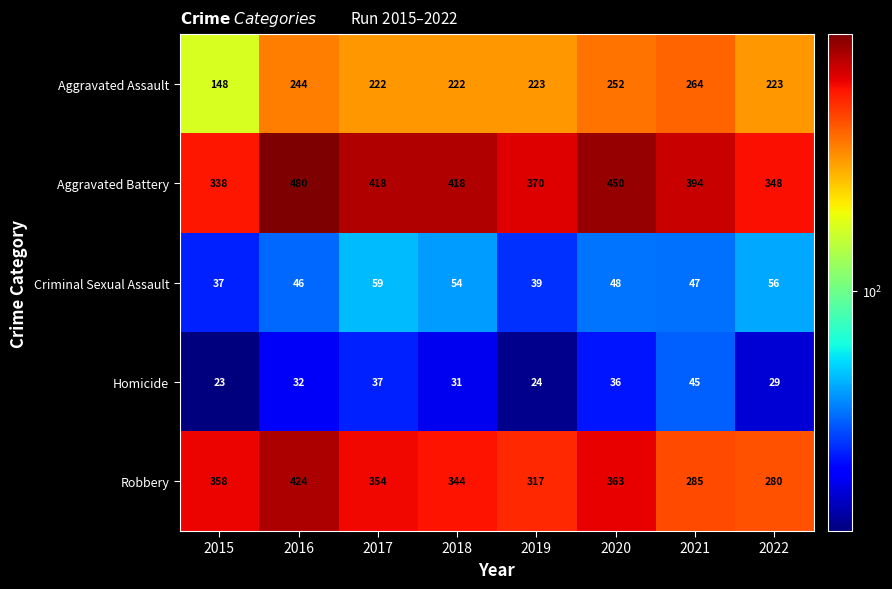

Which category has the lowest value across all series?

2015